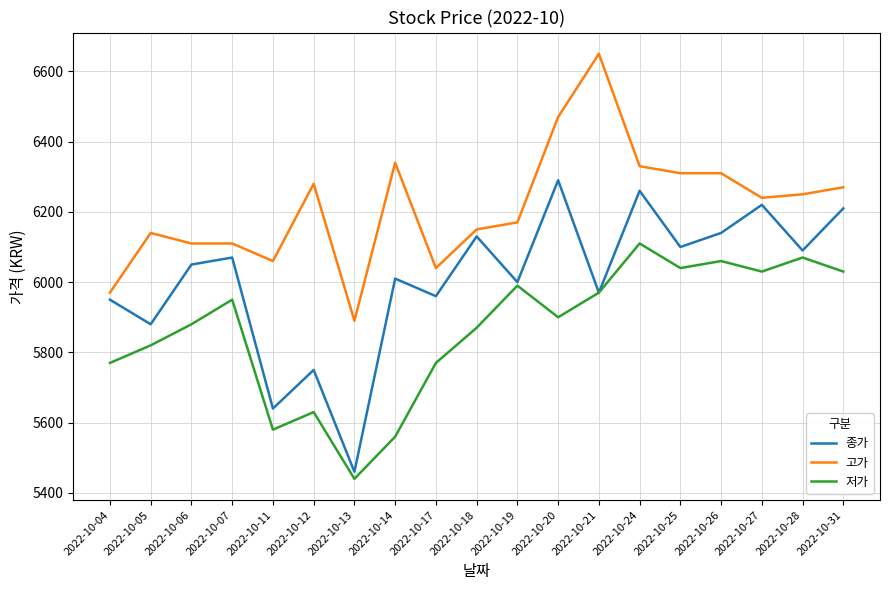

Is the value of 종가 at 2022-10-17 greater than the value of 저가 at 2022-10-25?

No